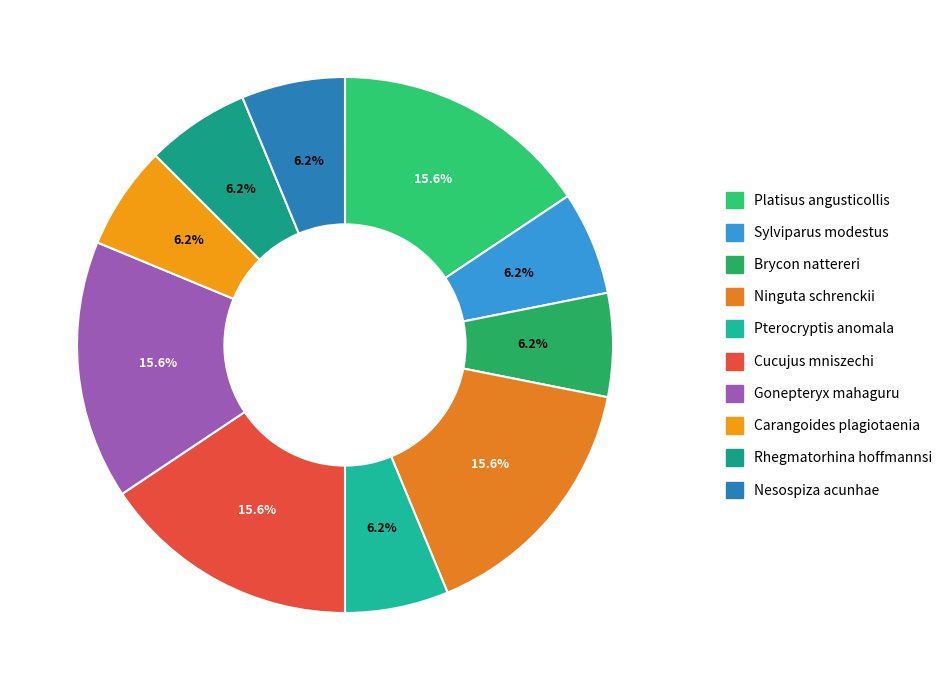

How many slices are in this pie chart?

10